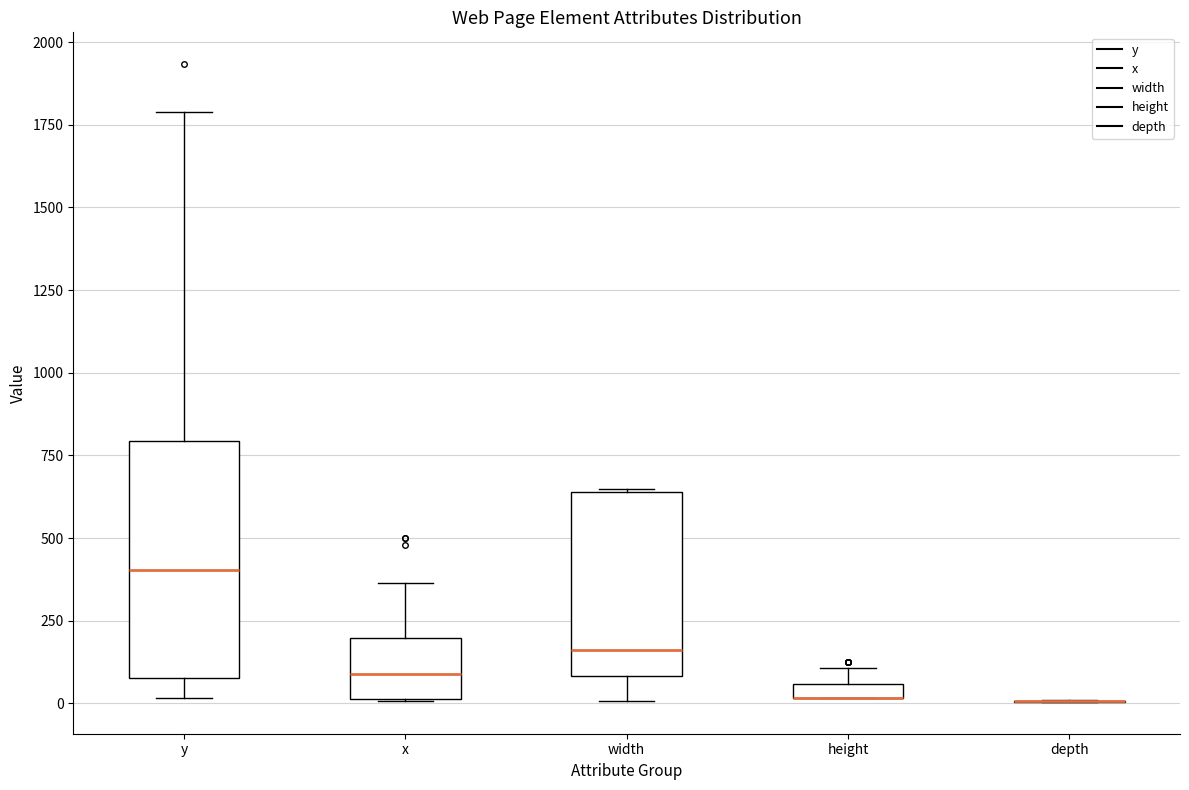

Comparing the boxes themselves (not the whiskers), which one is the tallest?

y